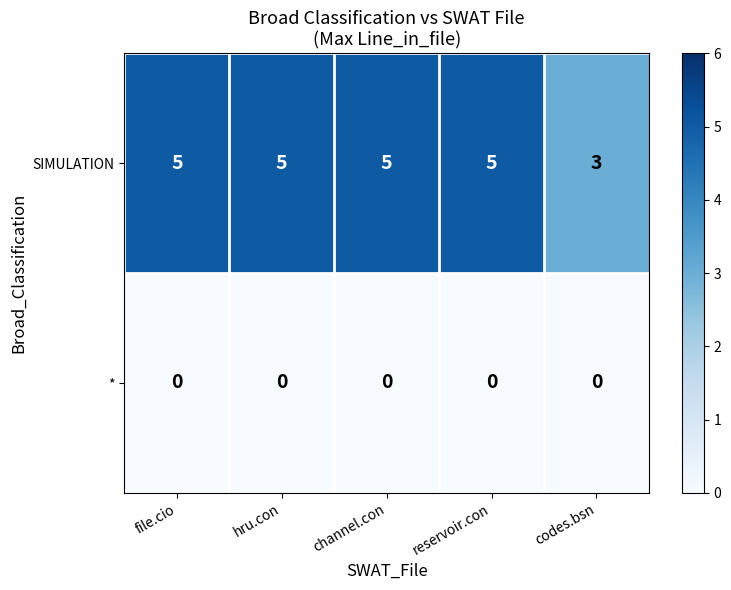

What is the maximum value shown in the chart?

5